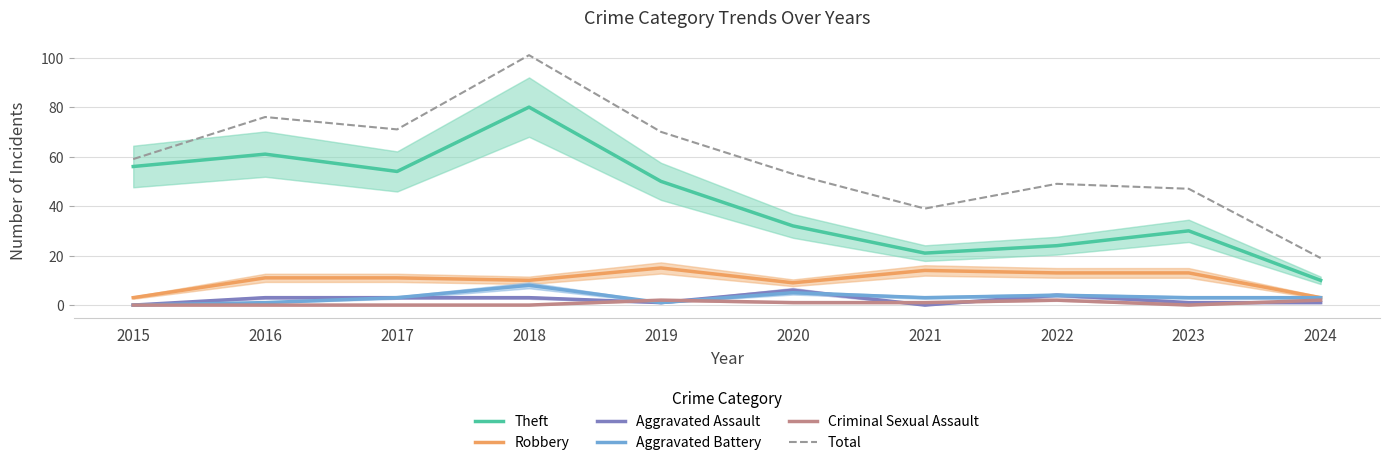

How many values in the Criminal Sexual Assault series are below 1?

5